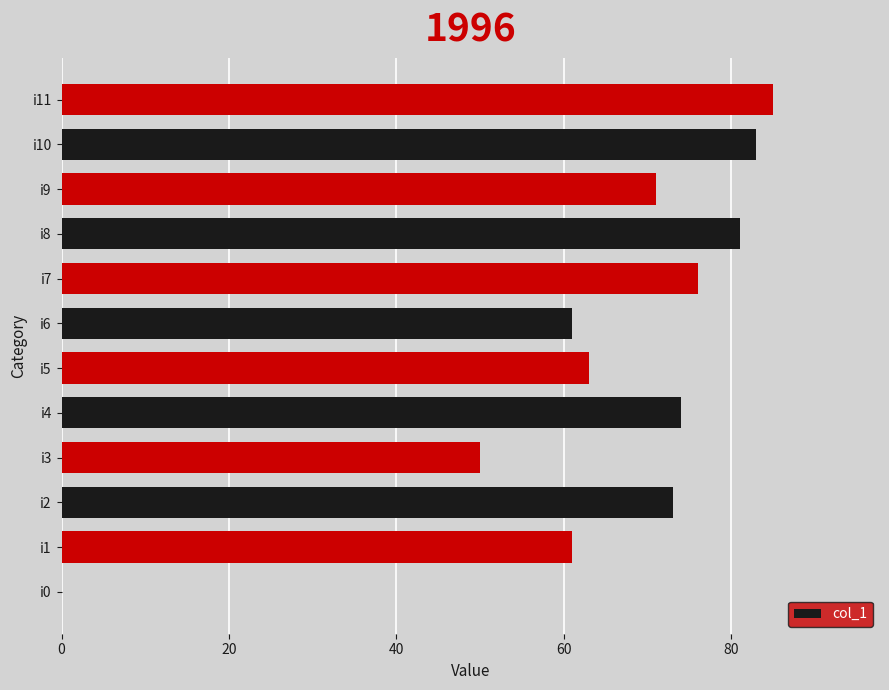

Are the bars horizontal?

Yes